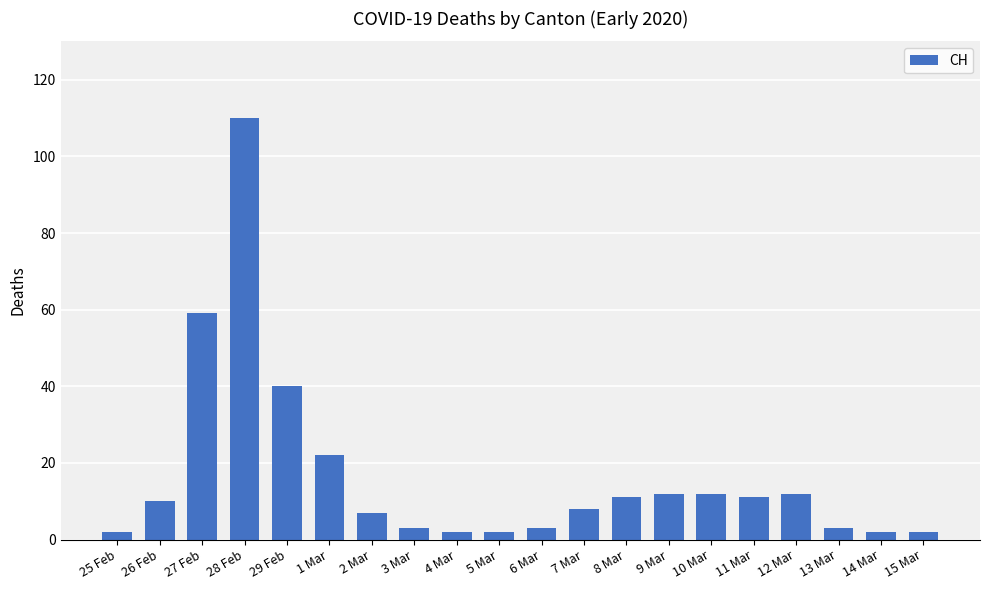

True or false: the data shows 11 at 8 Mar.

True